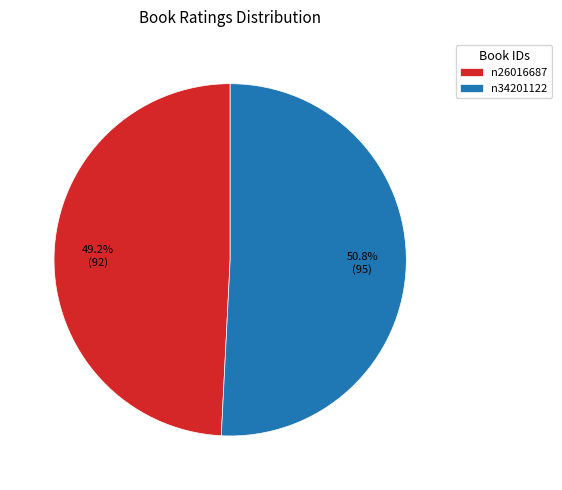

To the nearest percent, what is the difference between the largest and smallest slice percentages?

2%